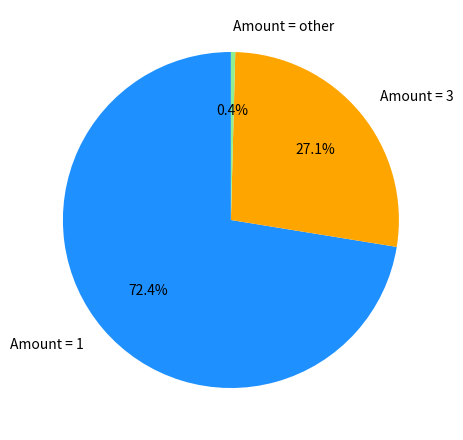

Combined, what portion of the pie is Amount = 1 and Amount = 3?

99.6%